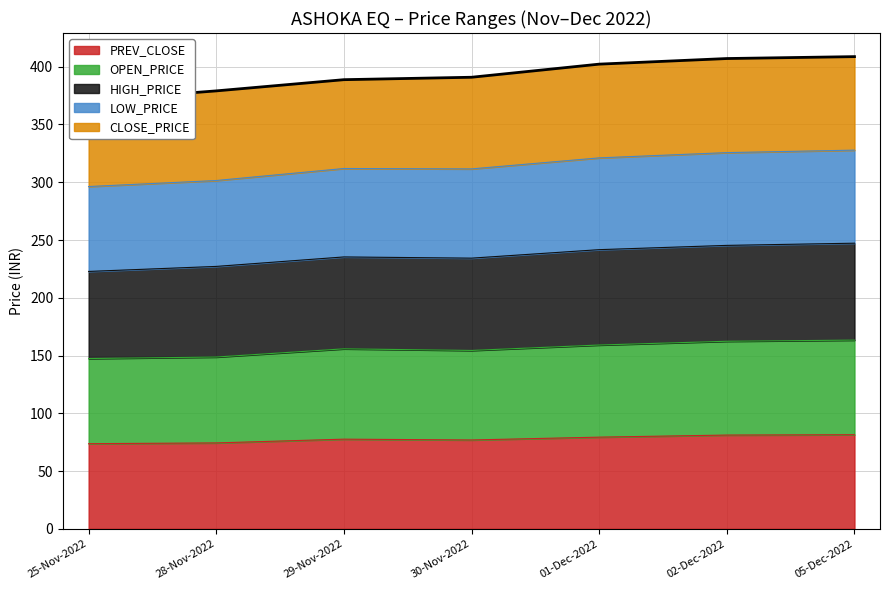

Is it true that PREV_CLOSE equals 77.6 at 29-Nov-2022?

True